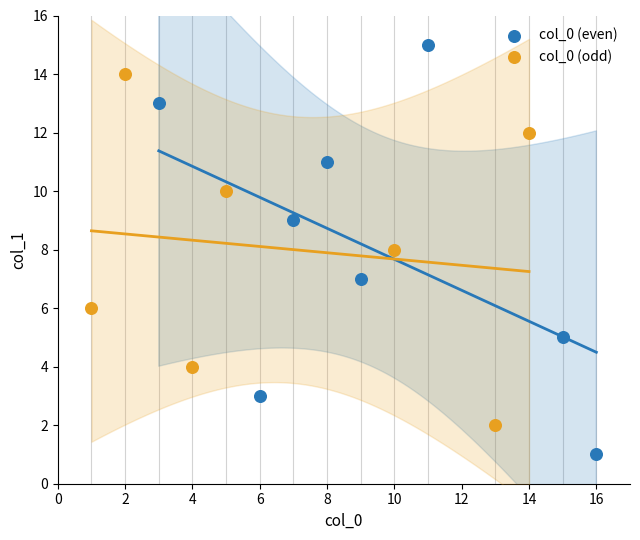

Which series contains the lowest Y value?

col_0 (even)